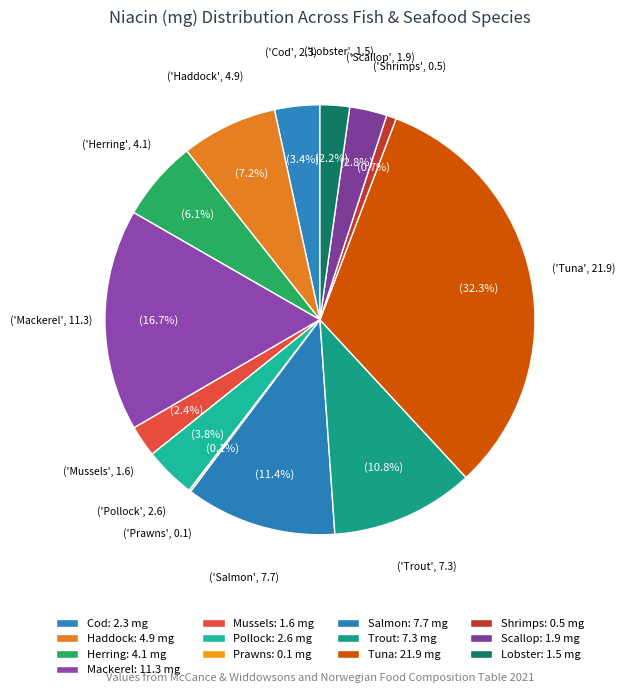

Does any single category account for the majority?

No